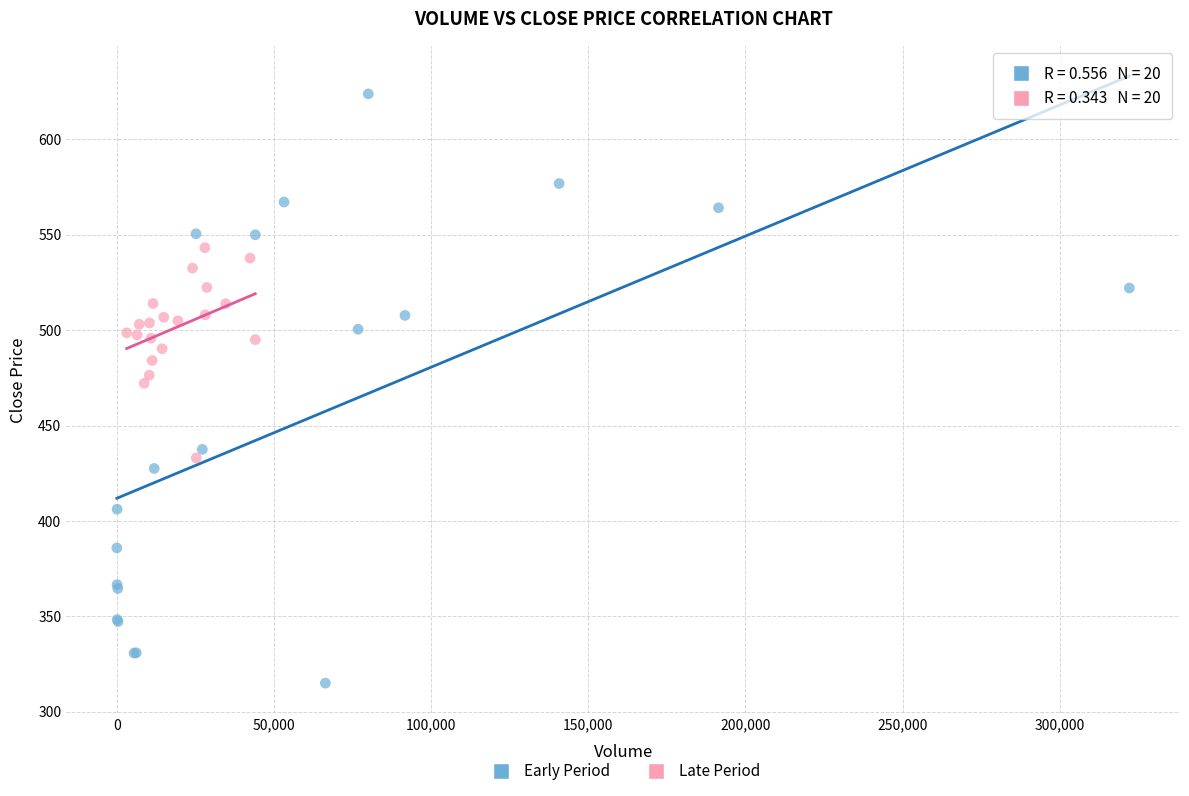

Which series has the widest spread of Y values?

Early Period